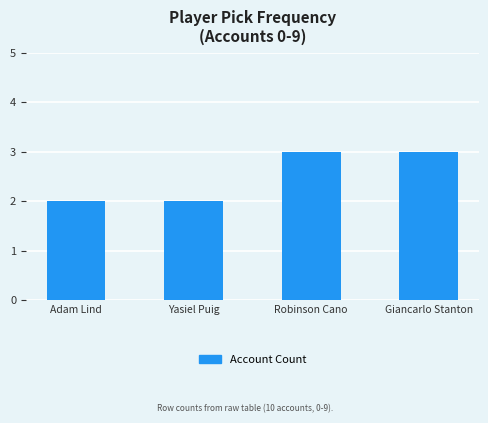

What is the sum of the values at Yasiel Puig and Adam Lind?

4